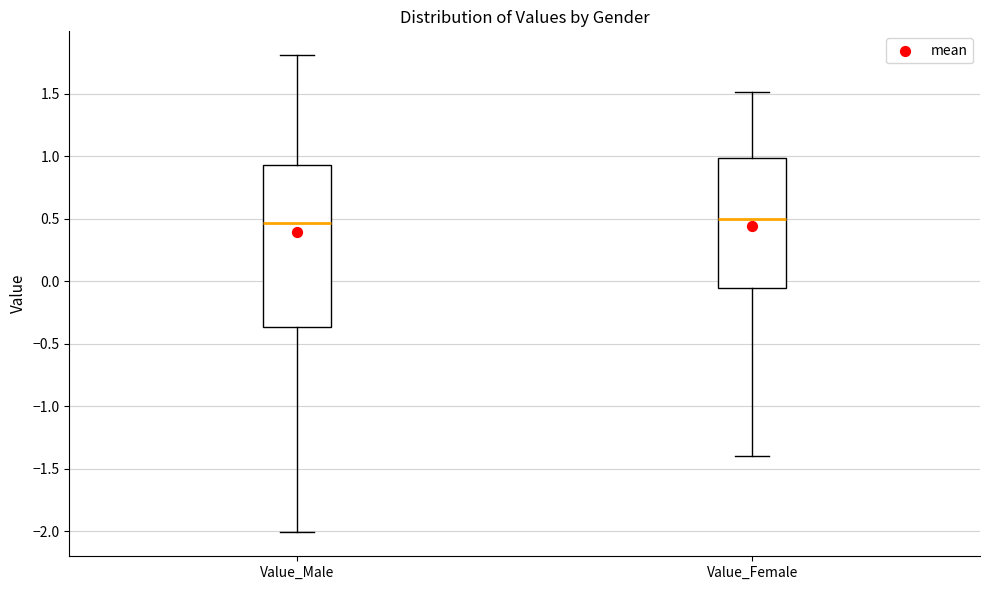

Reading left to right, read every box against the y-axis: the position of its median line, the range the box covers, and the ends of its whiskers. The values are not printed on the chart, so give them approximately, as read against the axis.

Value_Male: median 0.45, box -0.35 to 0.95, whiskers -2.00 to 1.80
Value_Female: median 0.50, box -0.05 to 1.00, whiskers -1.40 to 1.50